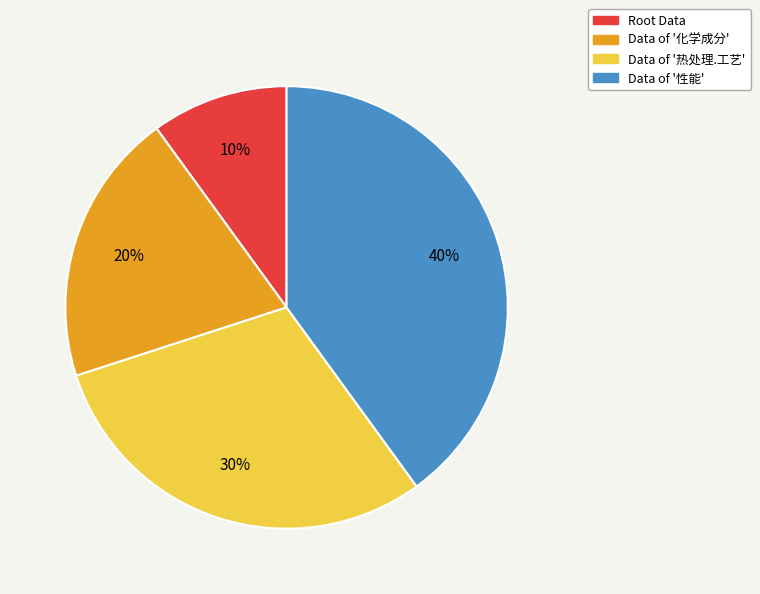

True or false: Root Data accounts for 10% of the total.

True